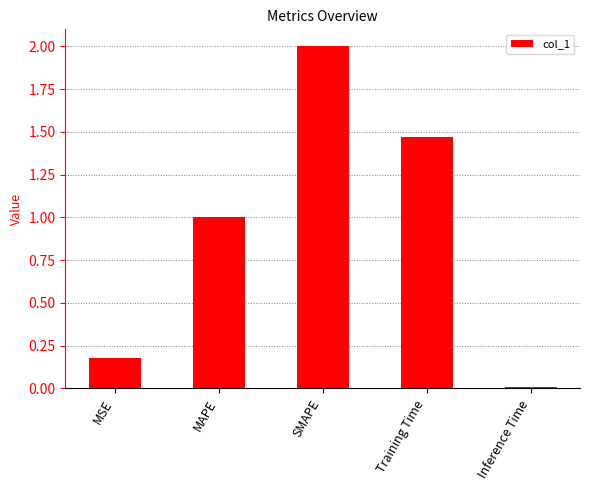

What is the change in value from MAPE to Inference Time?

-1.0